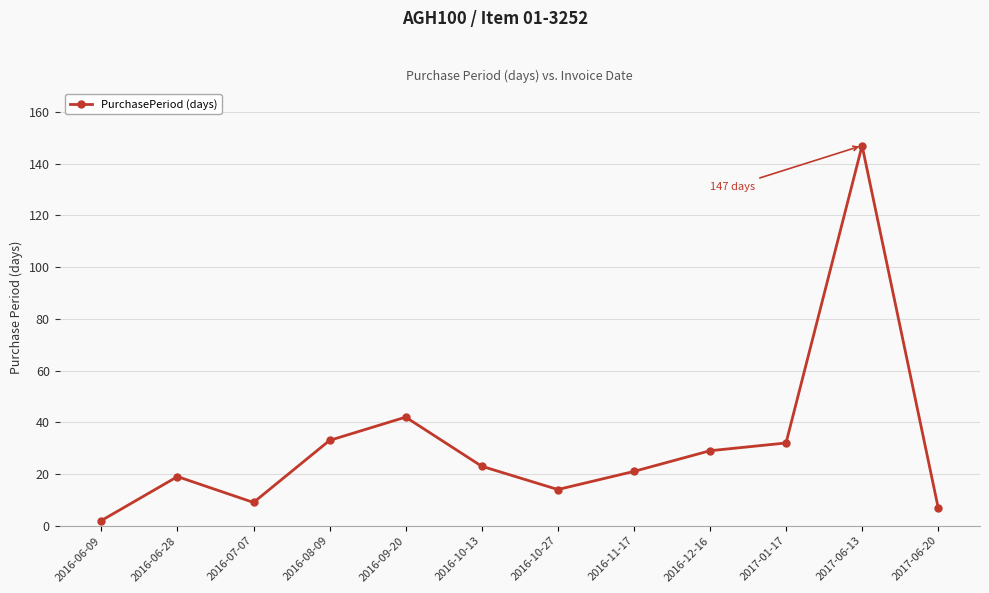

How many lines are shown in the chart?

1